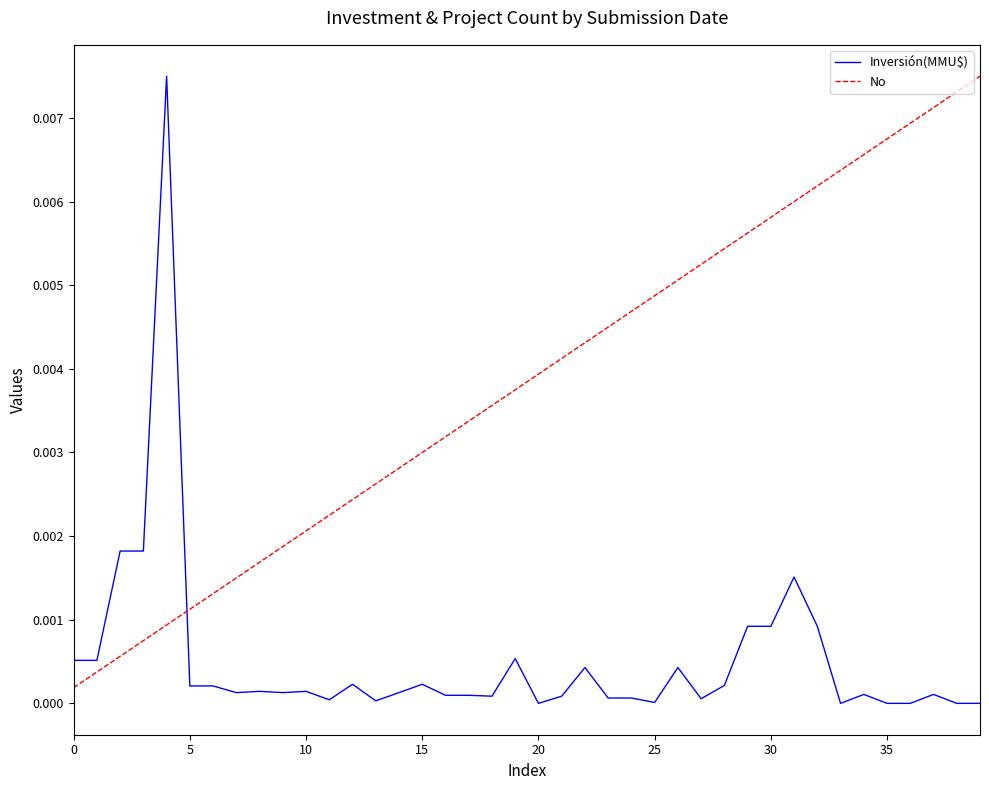

Which series has the largest total across all categories?

No